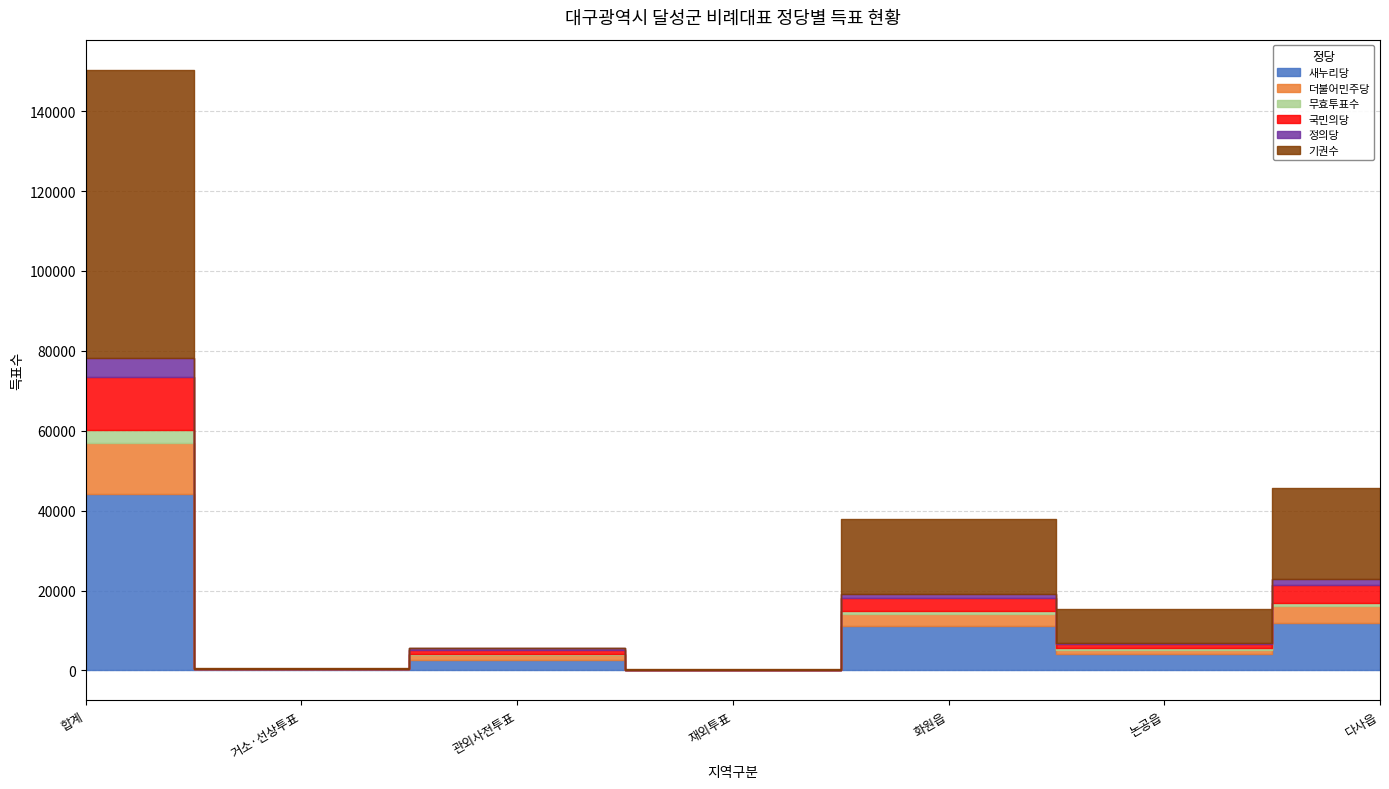

What is the sum of the 더불어민주당 values at 거소·선상투표 and 화원읍?

3083